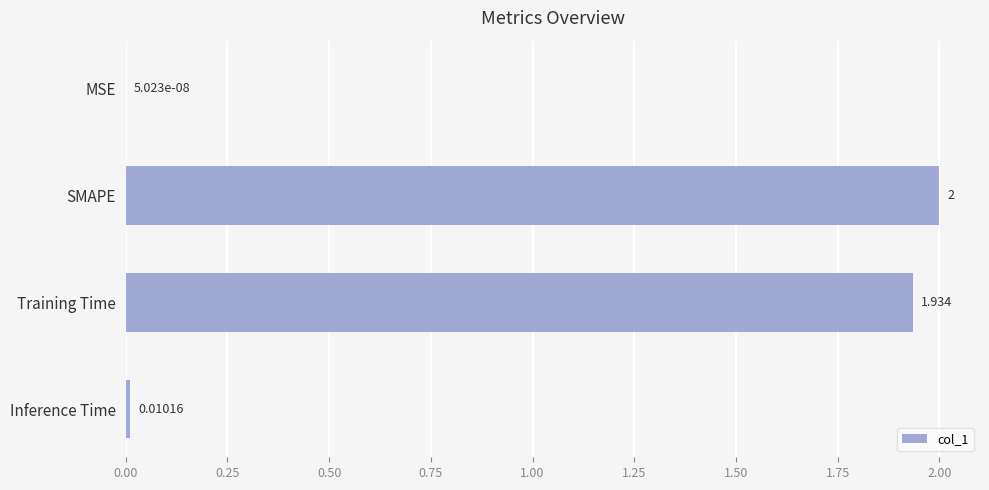

Which category has the highest value across all series?

SMAPE